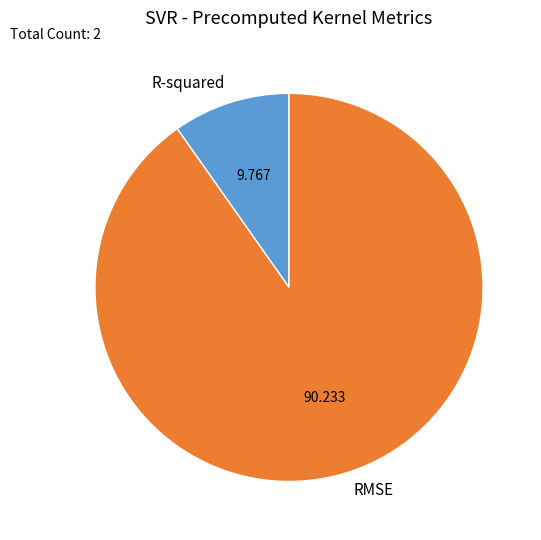

Between R-squared and RMSE, which is larger?

RMSE